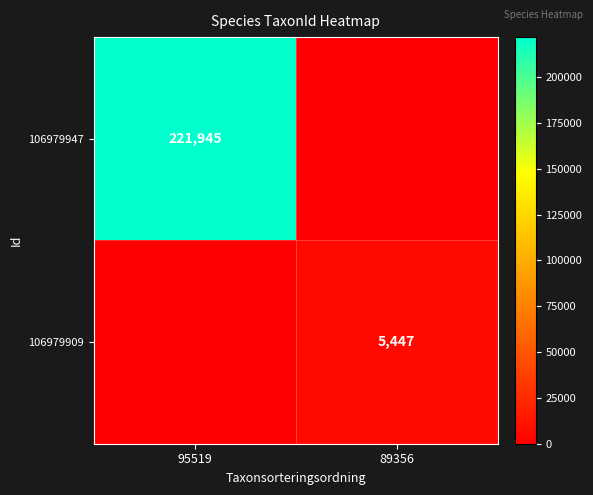

Is the value of 106979947 at 95519 greater than the value of 106979909 at 89356?

Yes